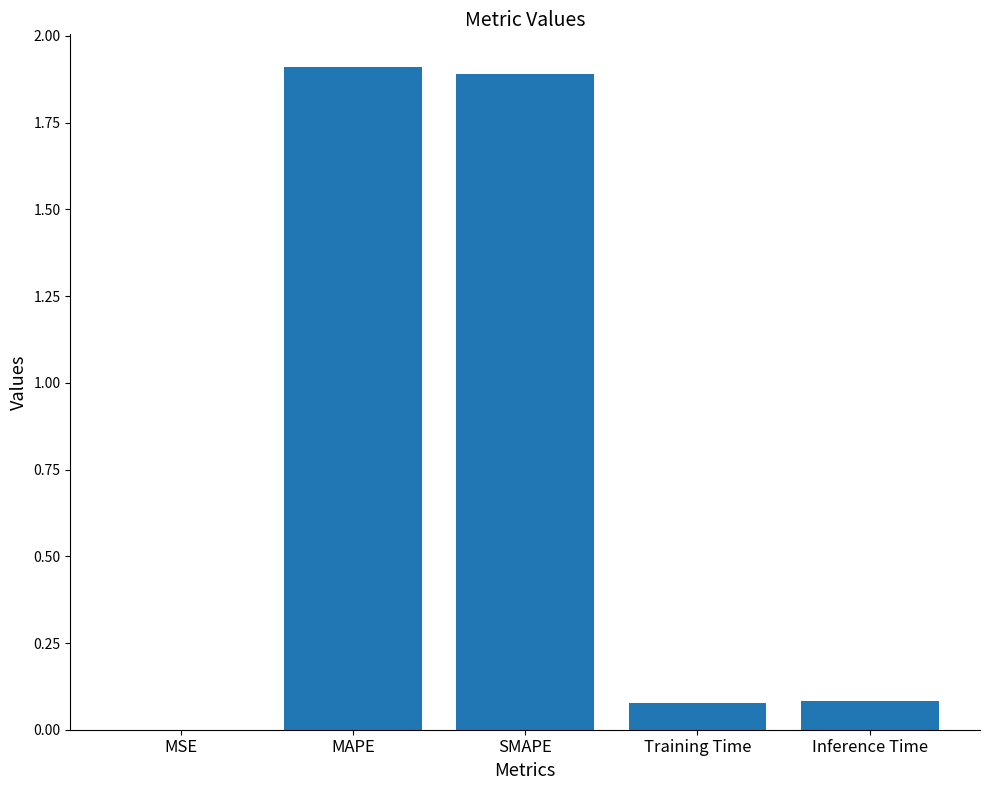

True or false: the data shows 0.0 at MSE.

True